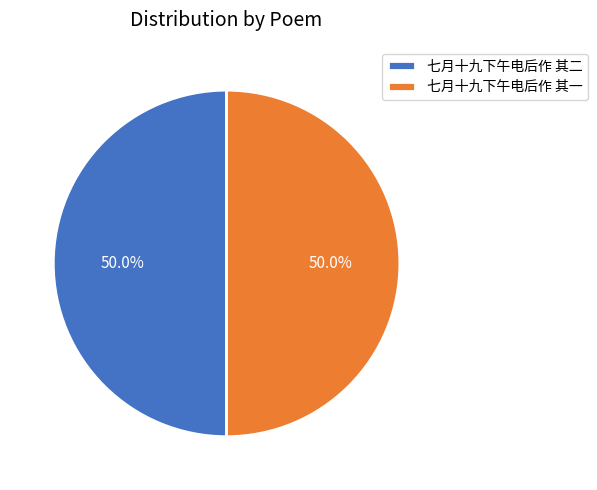

To the nearest percent, what portion does 七月十九下午电后作 其二 represent?

50%